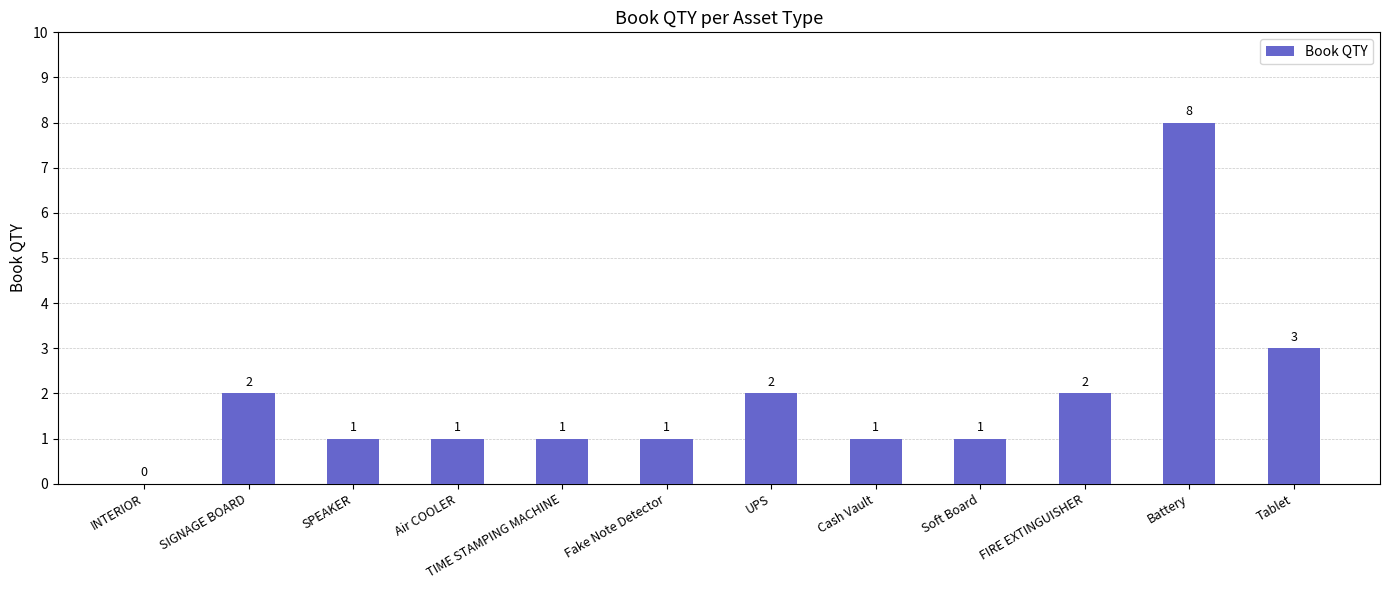

What is the ratio of the value at UPS to the value at Cash Vault?

2.0